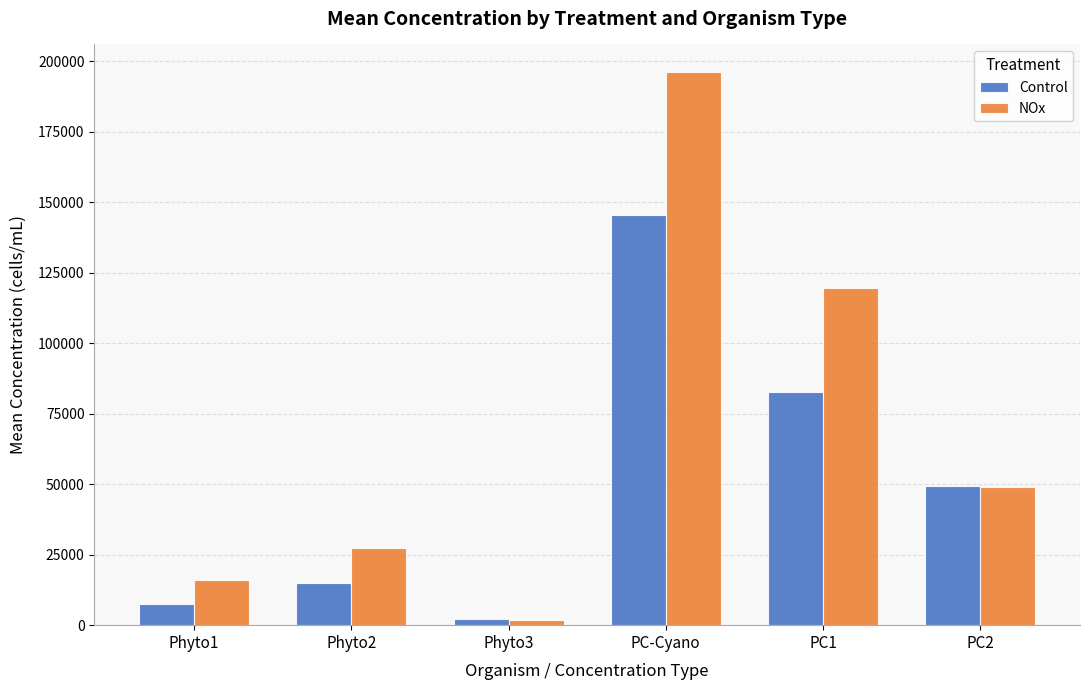

What is the sum of all NOx values?

410376.5